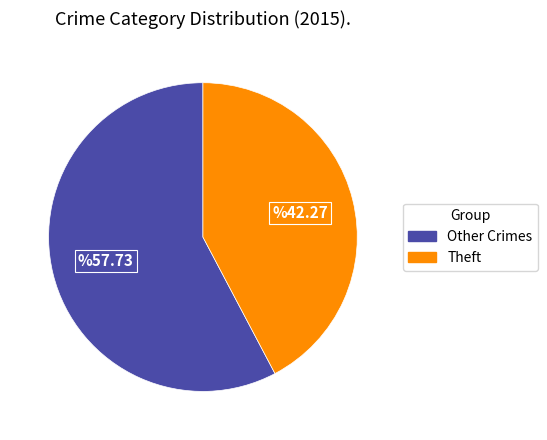

Count the number of slices in the pie.

2